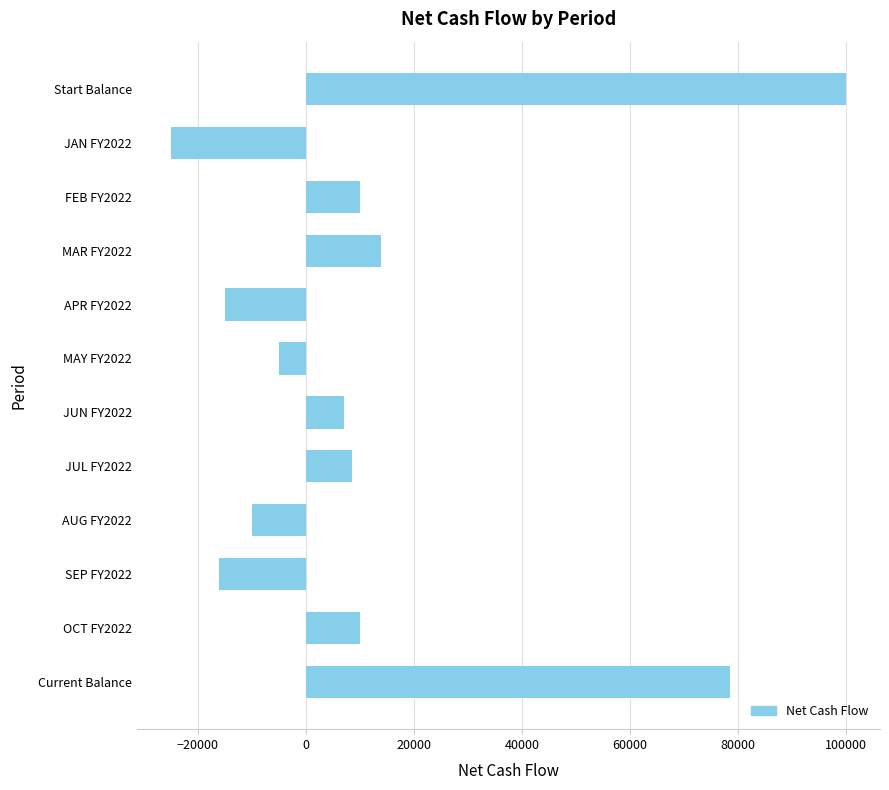

What value does the data have at Start Balance?

100000